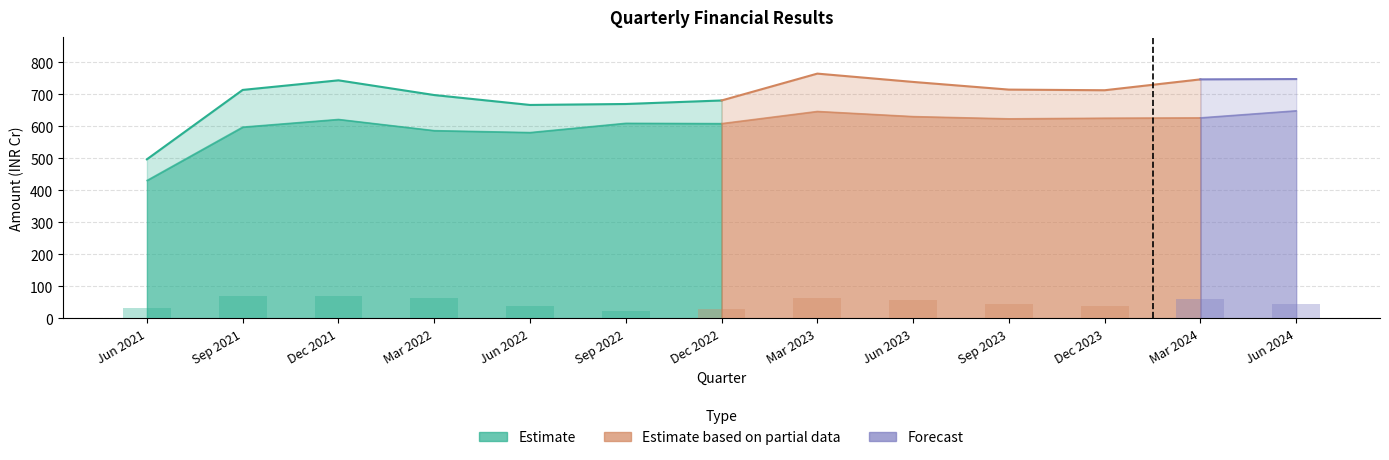

What is the difference between the Sales values at Jun 2022 and Jun 2024?

81